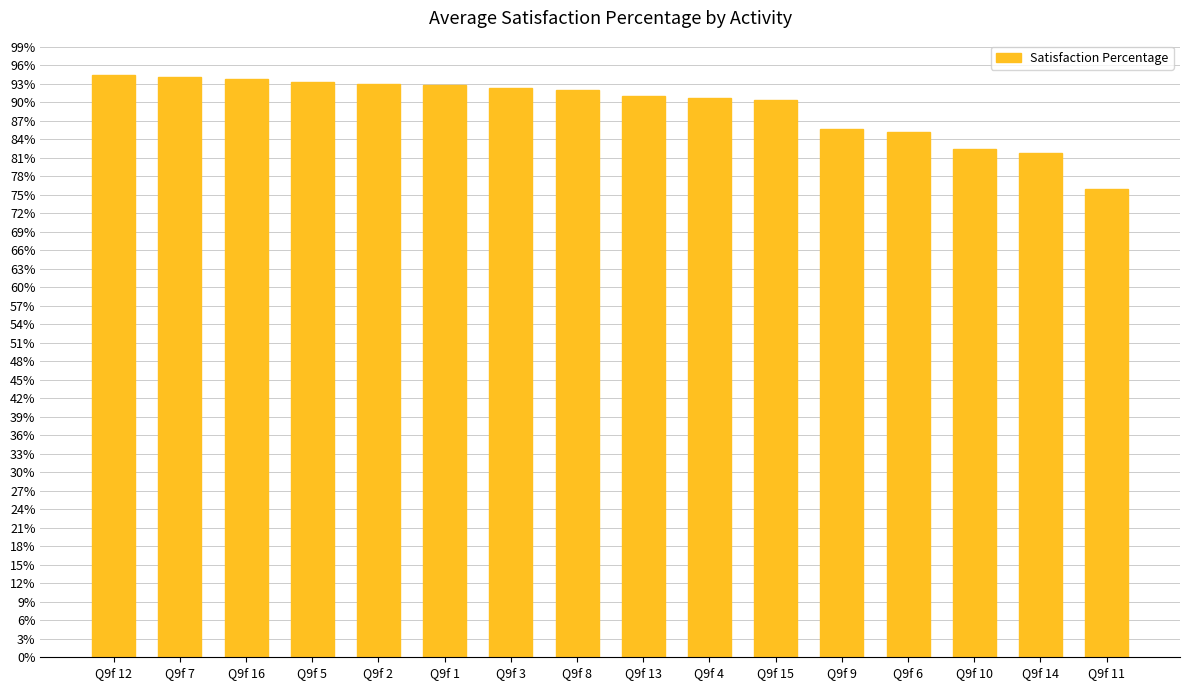

What is the value of the 1st bar from the left?

94.4